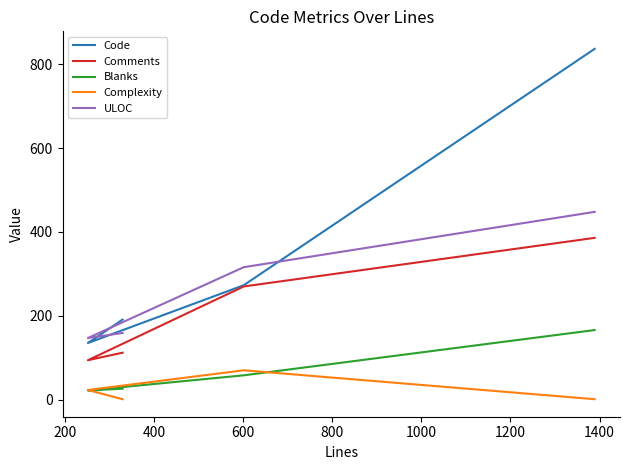

What is the difference between the maximum and second lowest values in the ULOC series?

289